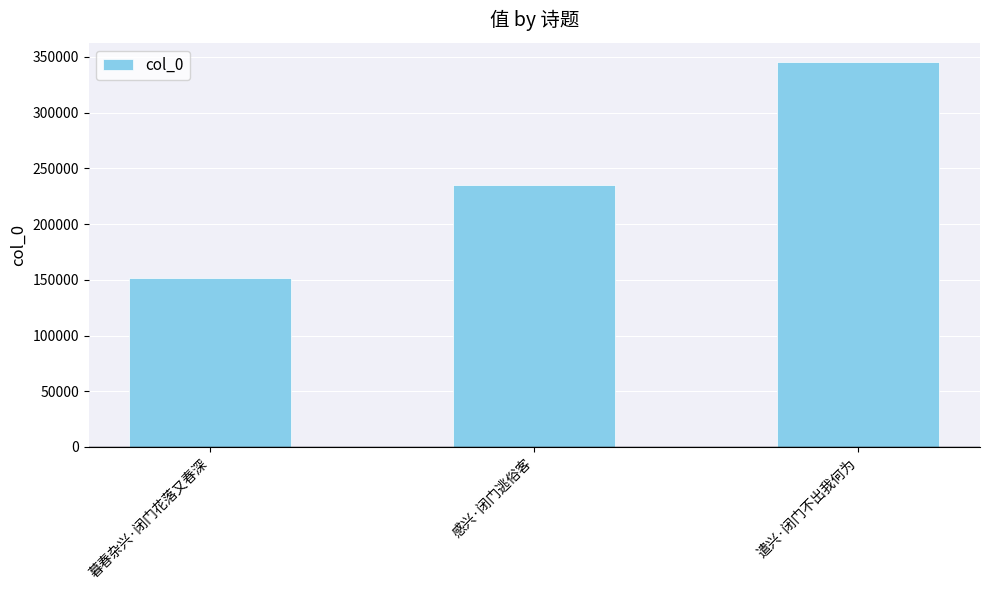

Reading left to right, what are all the values shown in this chart?

151398	235251	345289